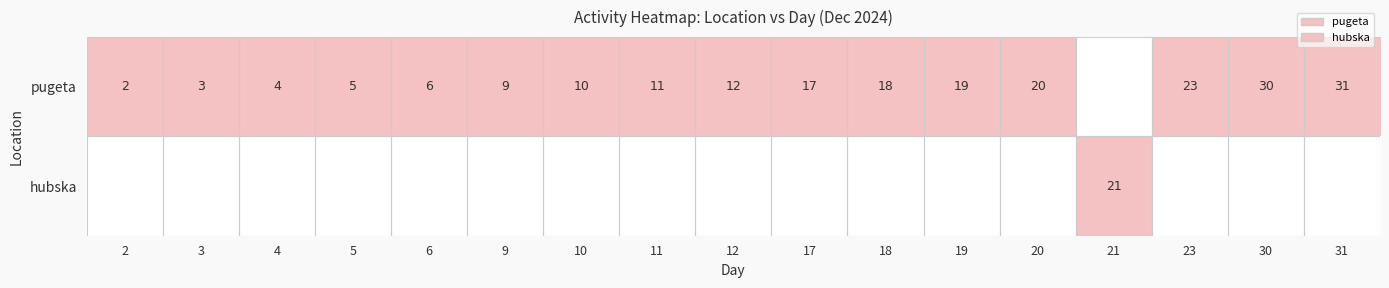

At how many categories does at least one series exceed 0?

17